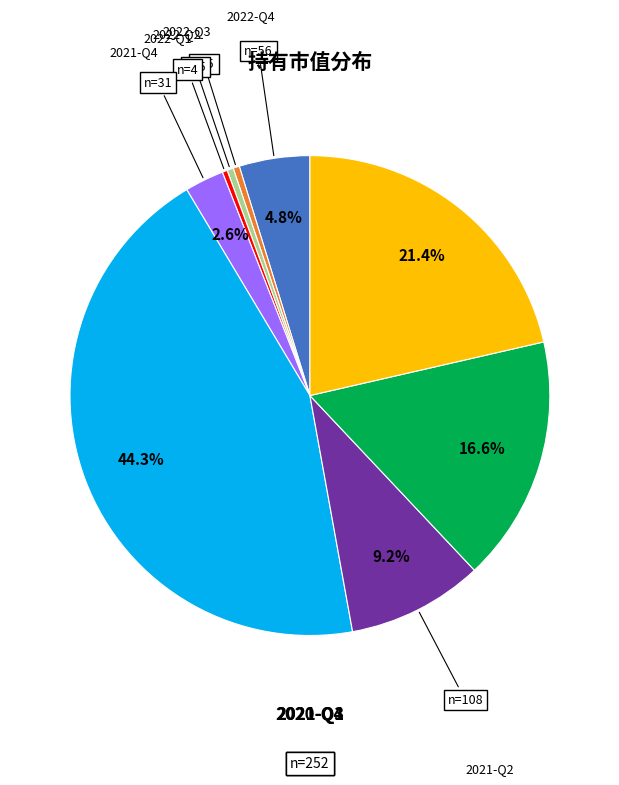

To the nearest percent, what percentage of the pie is 2021-Q2?

9%